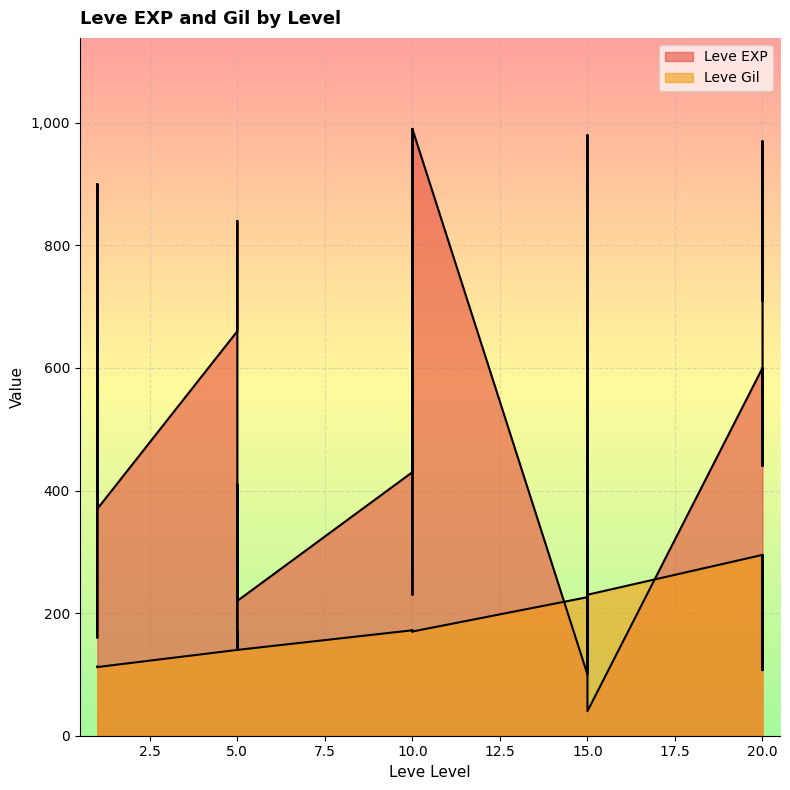

Which label corresponds to the smallest value in the chart?

15